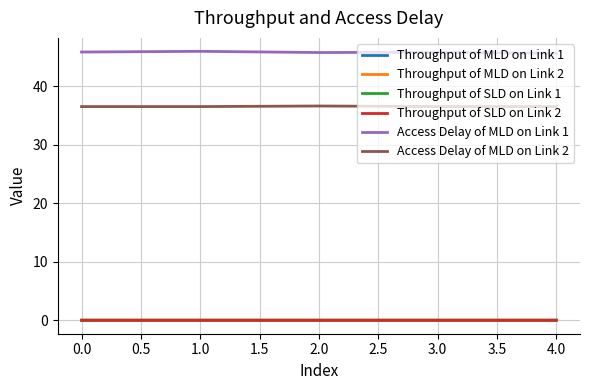

Is it true that Throughput of SLD on Link 1 equals 0.0 at 0.0?

True